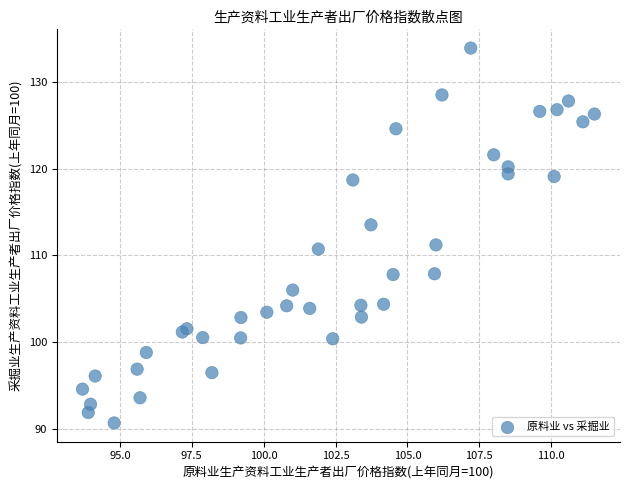

What Y value in the scatter plot is closest to 112?

111.2